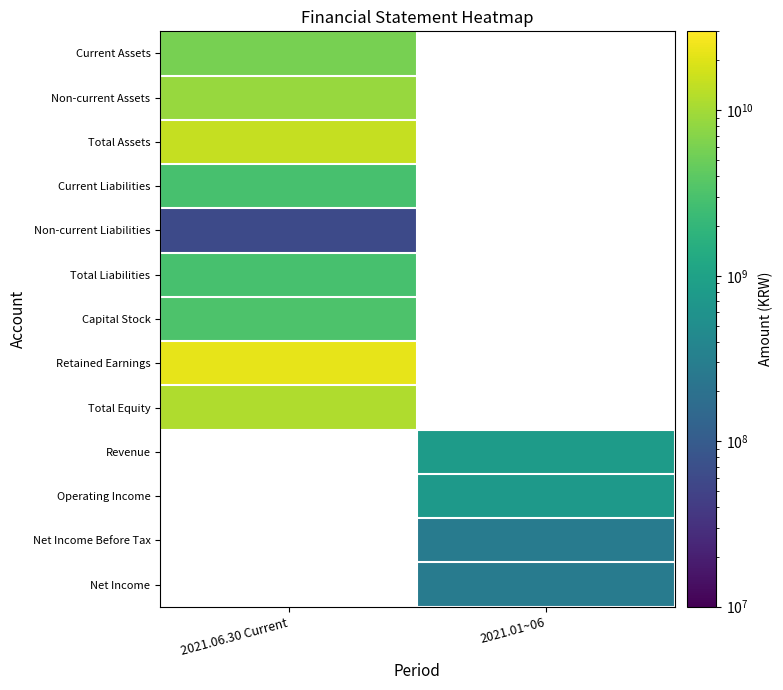

At how many categories does at least one series exceed 4434004334?

1